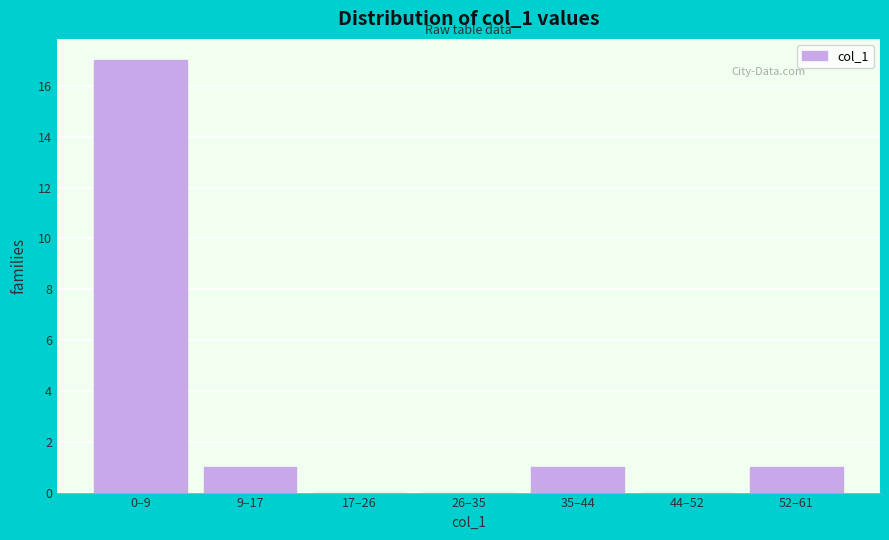

Reading left to right, what are all the values shown in this chart?

0–9=17	9–17=1	17–26=0	26–35=0	35–44=1	44–52=0	52–61=1